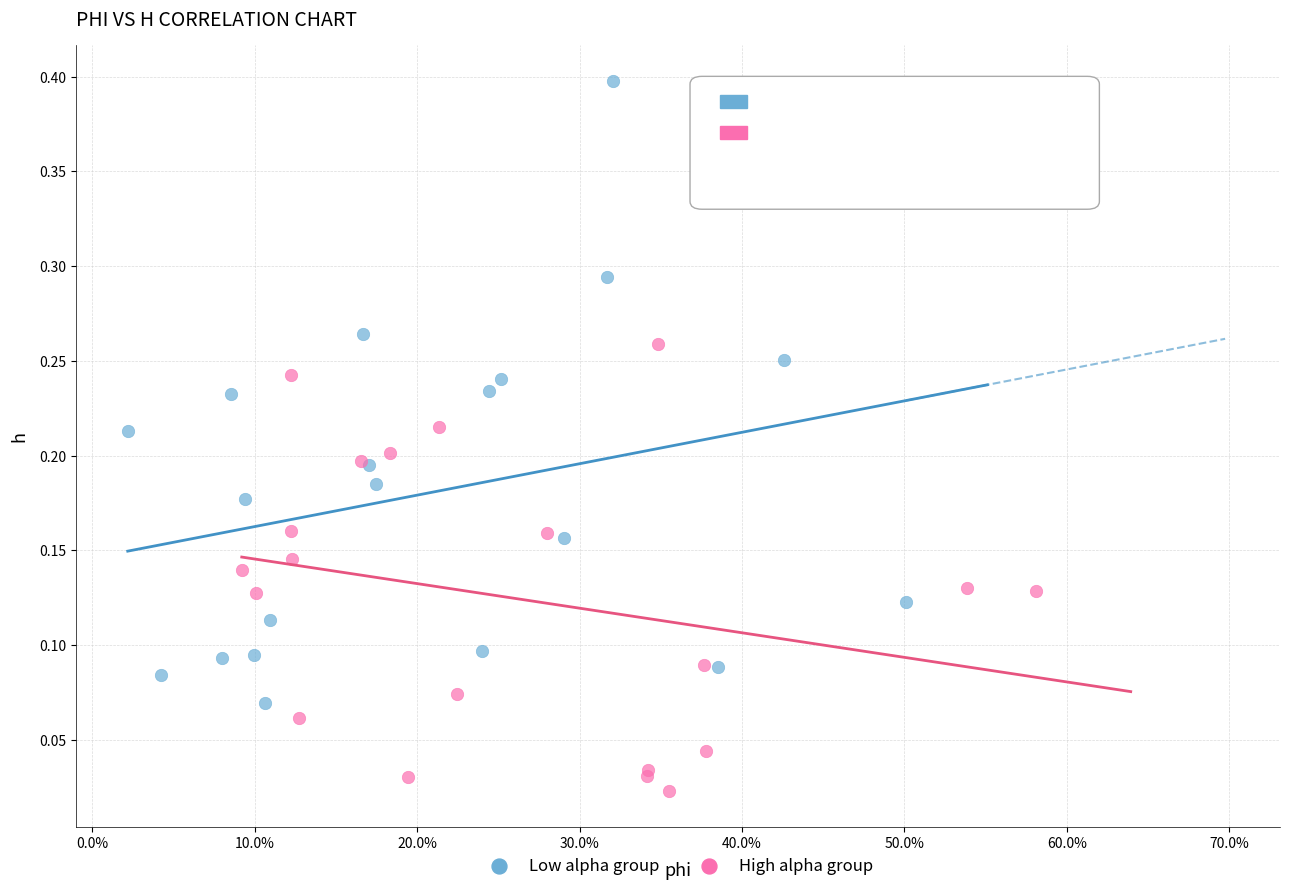

Which series reaches the maximum Y coordinate?

Low alpha group